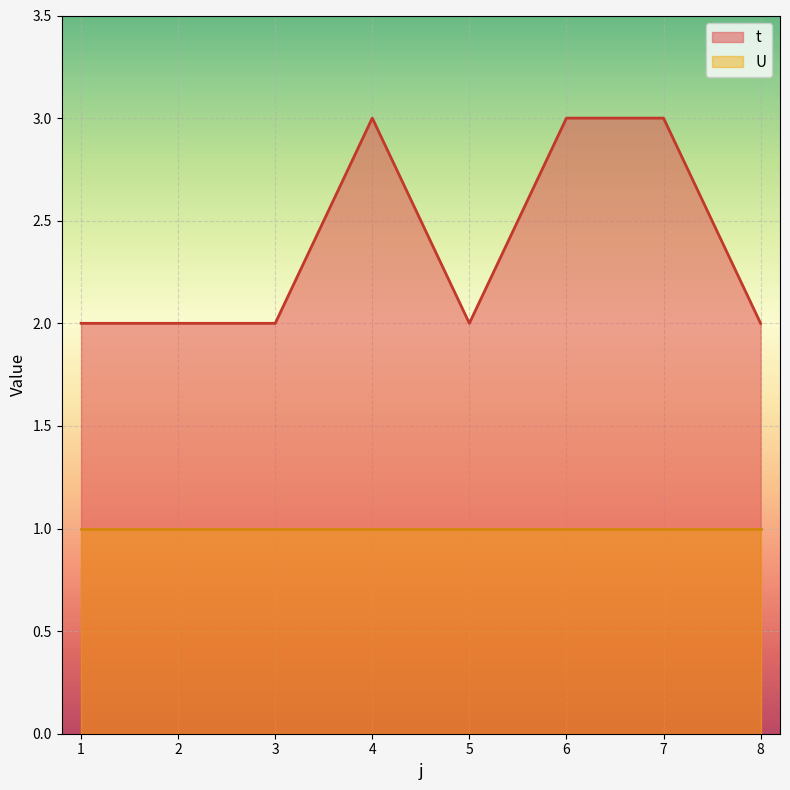

The value at 2 is 3. True or false?

False